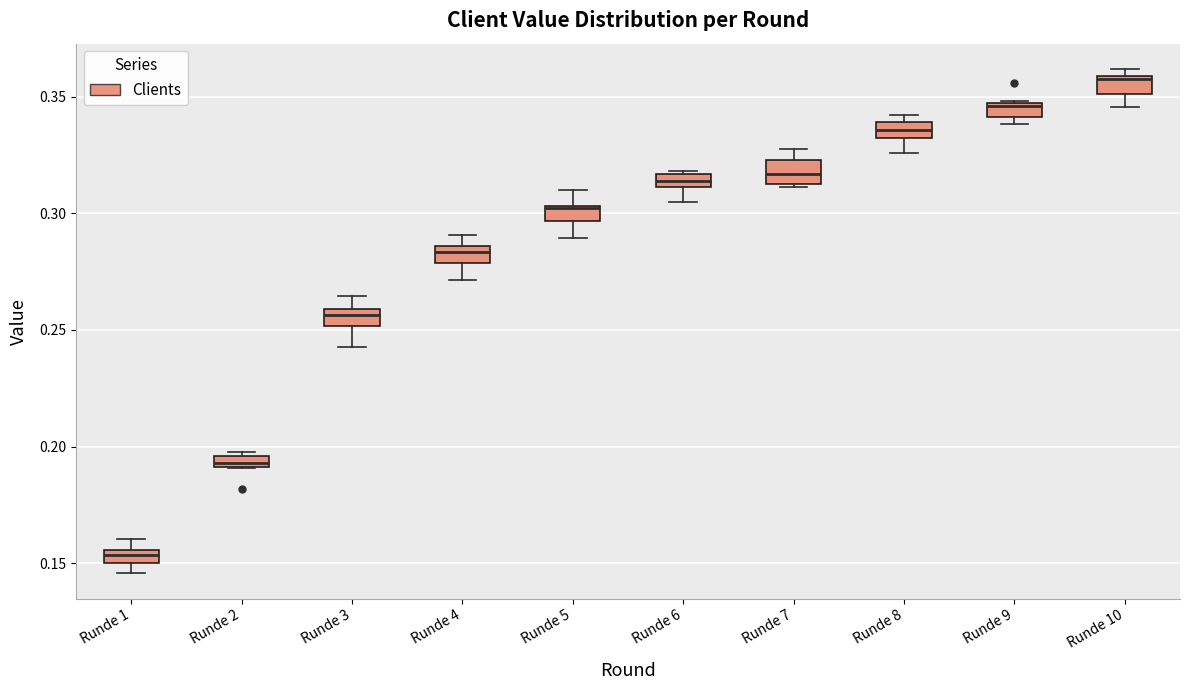

Where does the median line of the box for Runde 3 sit on the y-axis? The values are not printed on the chart, so give them approximately, as read against the axis.

0.255